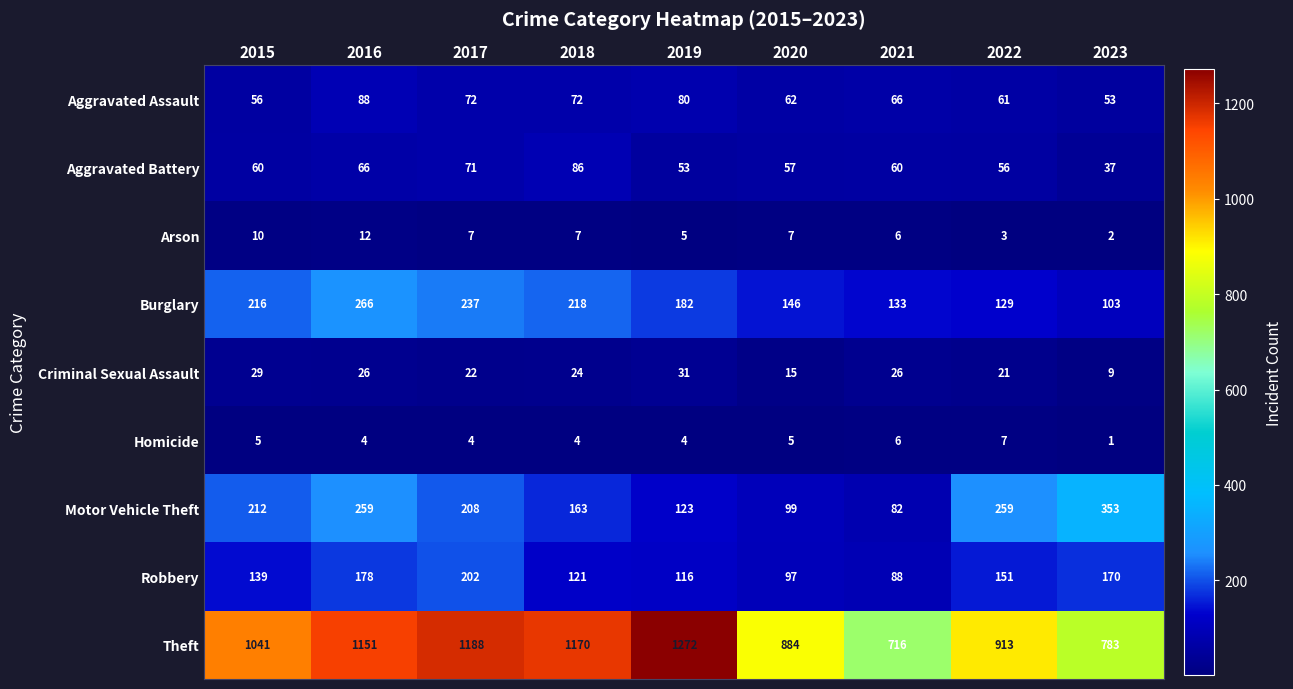

At which category does the chart reach its minimum across all series?

2023